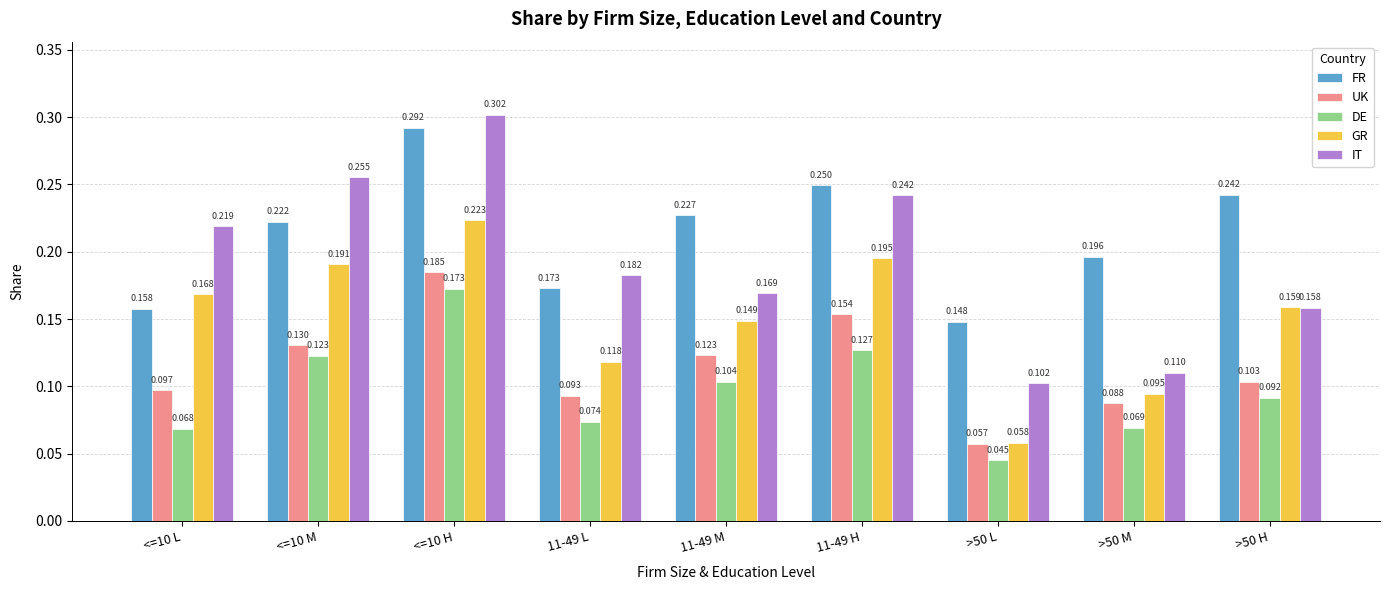

List the labels in order of IT value, smallest first.

>50 L, >50 M, >50 H, 11-49 M, 11-49 L, <=10 L, 11-49 H, <=10 M, <=10 H